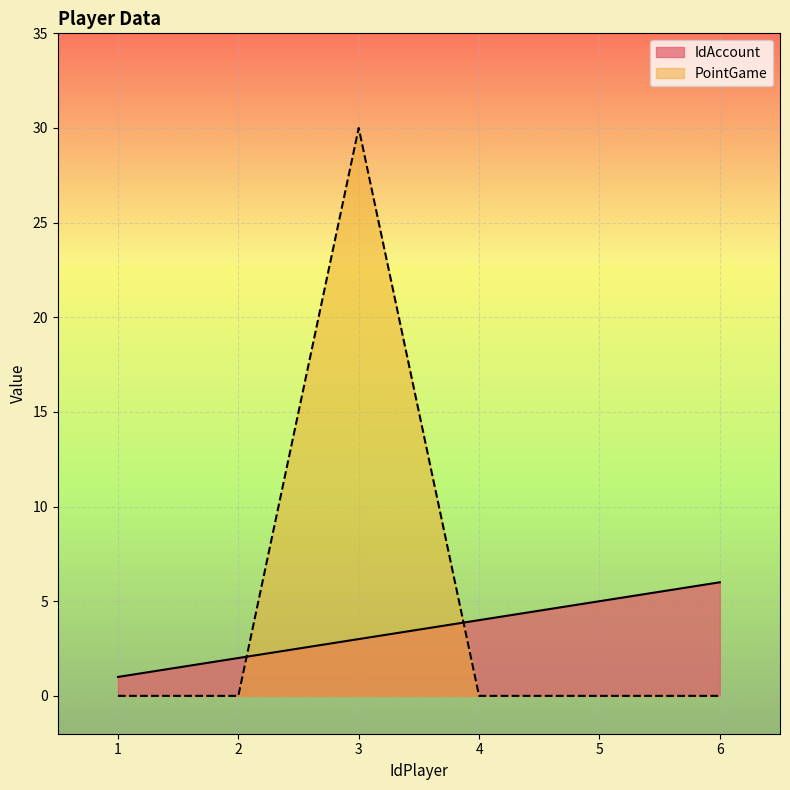

Where is the first local maximum for PointGame?

3